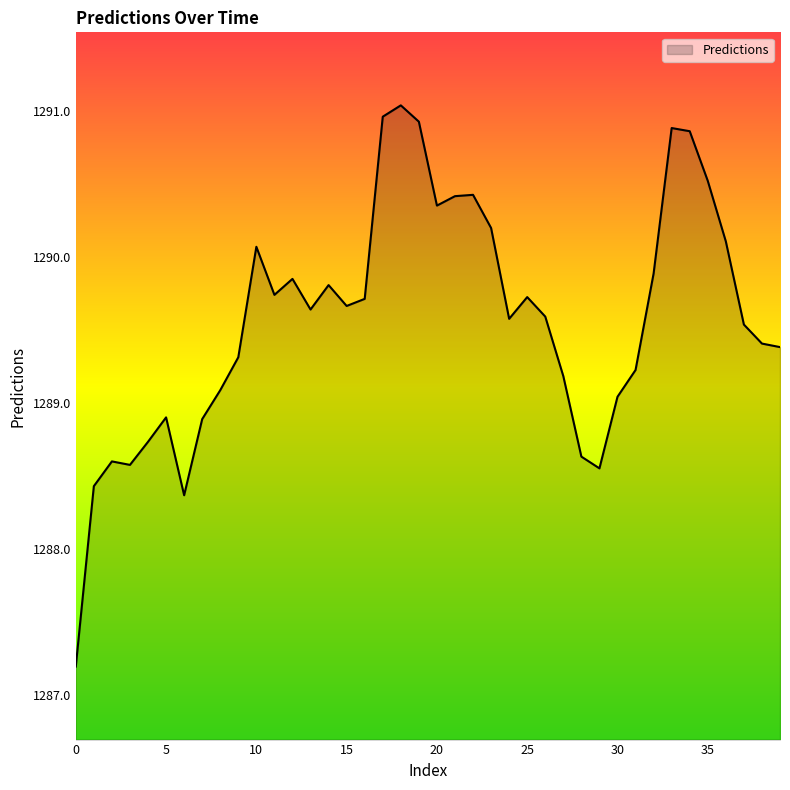

What is the difference between the maximum and minimum values?

3.8